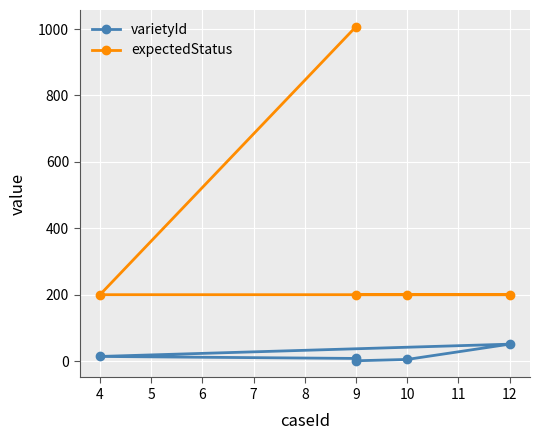

Is it true that expectedStatus equals 200 at 12?

True